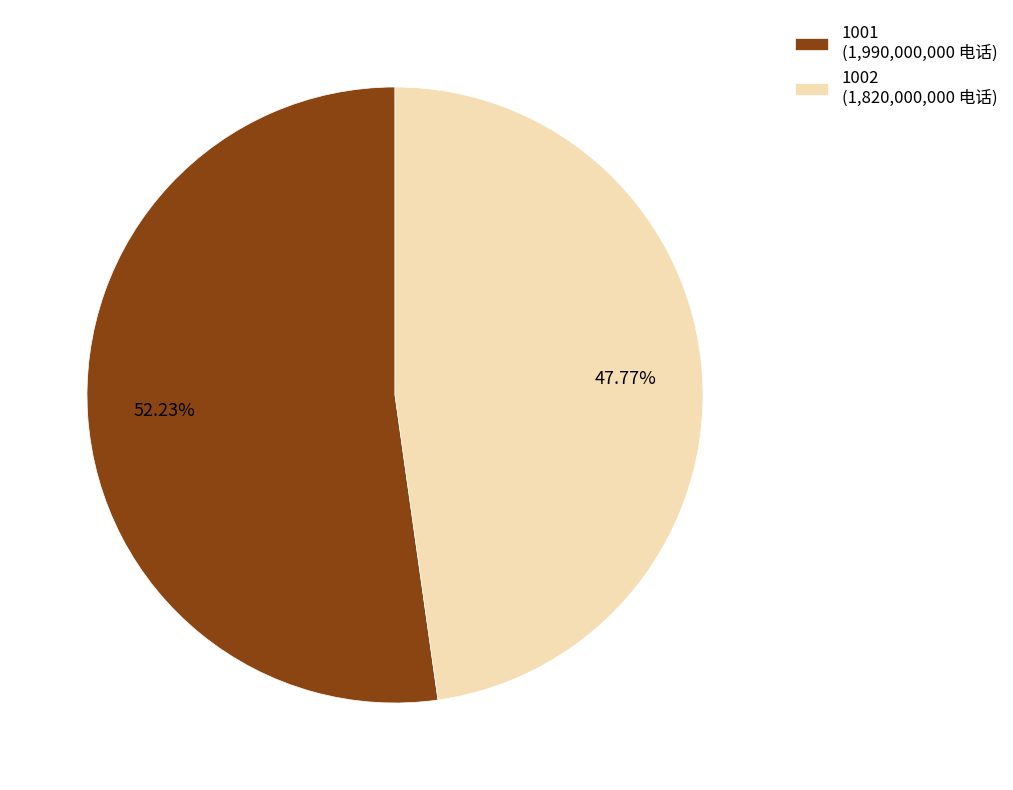

The 1002 slice represents 53% of the pie. True or false?

False